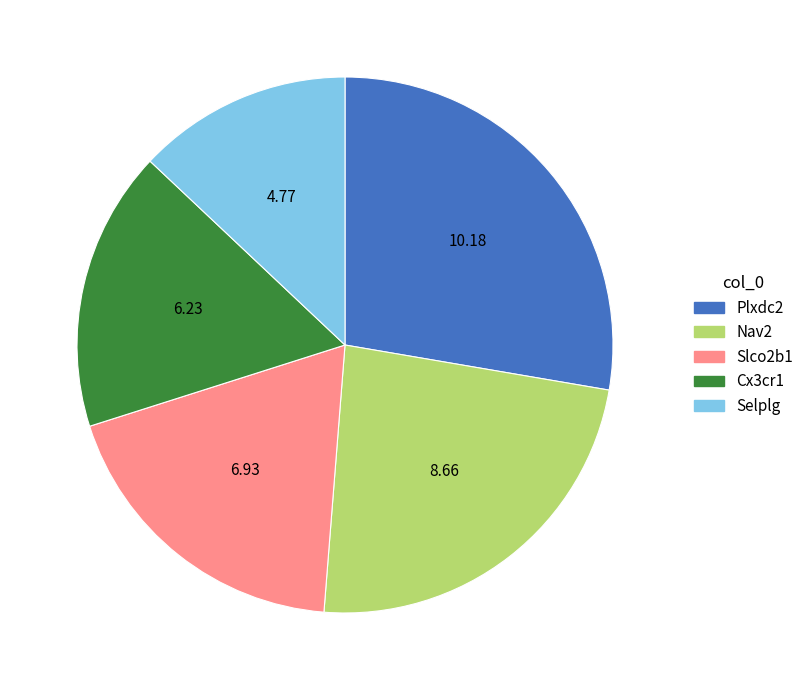

How many slices are in this pie chart?

5